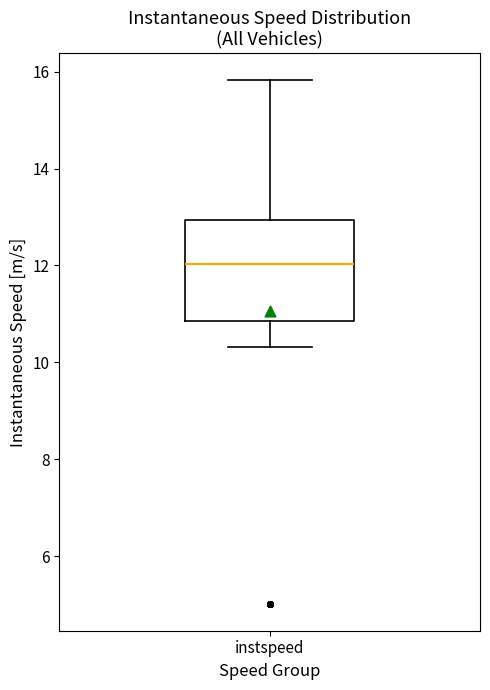

Read this box plot against the y-axis: the position of the median line, the range covered by the box, and the ends of both whiskers. The values are not printed on the chart, so give them approximately, as read against the axis.

median 12.0, box 10.8 to 13.0, whiskers 10.4 to 15.8